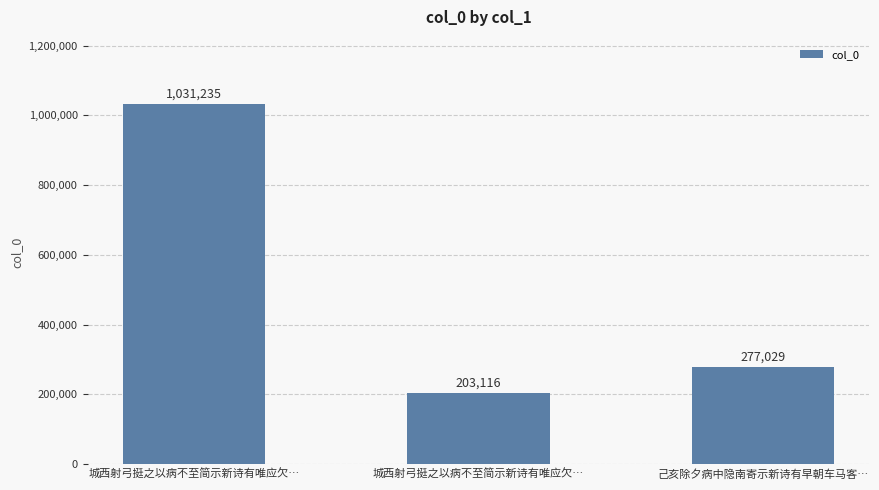

Reading right to left, what are all the values shown in this chart?

277029	203116	1031235